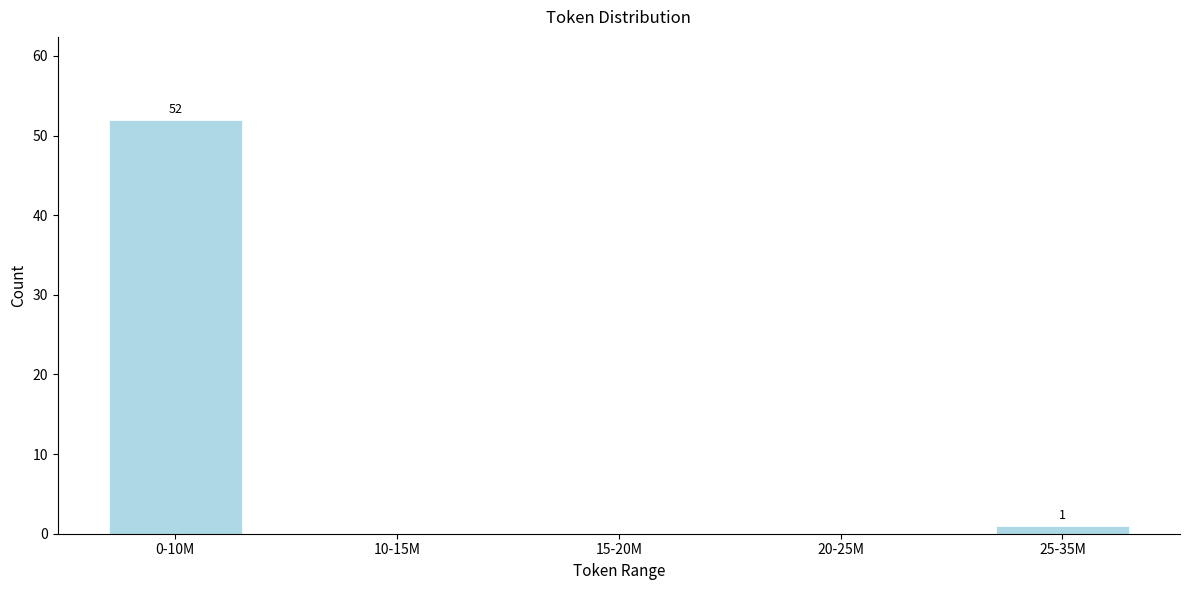

Reading right to left, extract all data points from this chart.

25-35M=1	20-25M=0	15-20M=0	10-15M=0	0-10M=52